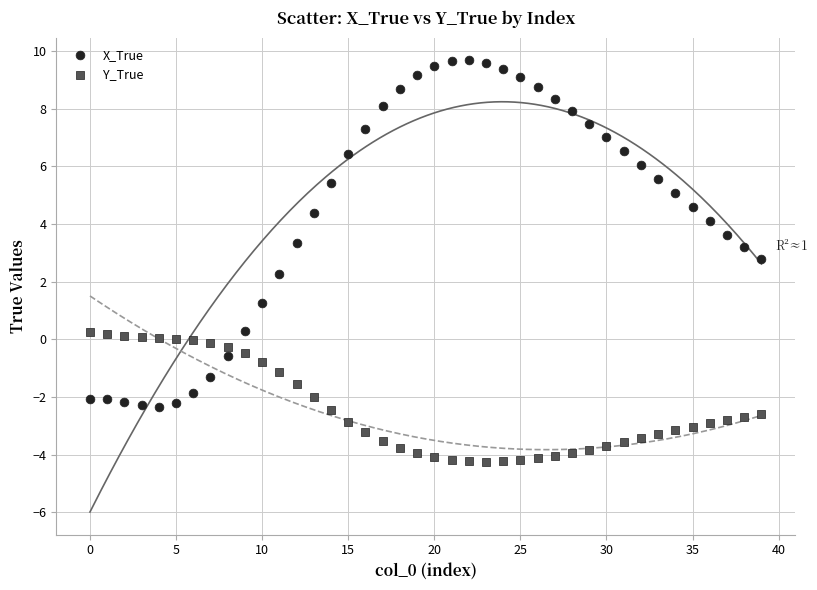

Which series reaches the maximum Y coordinate?

X_True